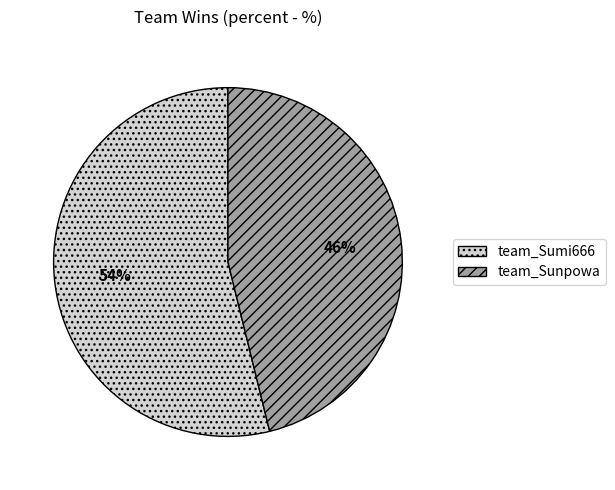

Combined, do team_Sumi666 and team_Sunpowa account for over 50%?

Yes